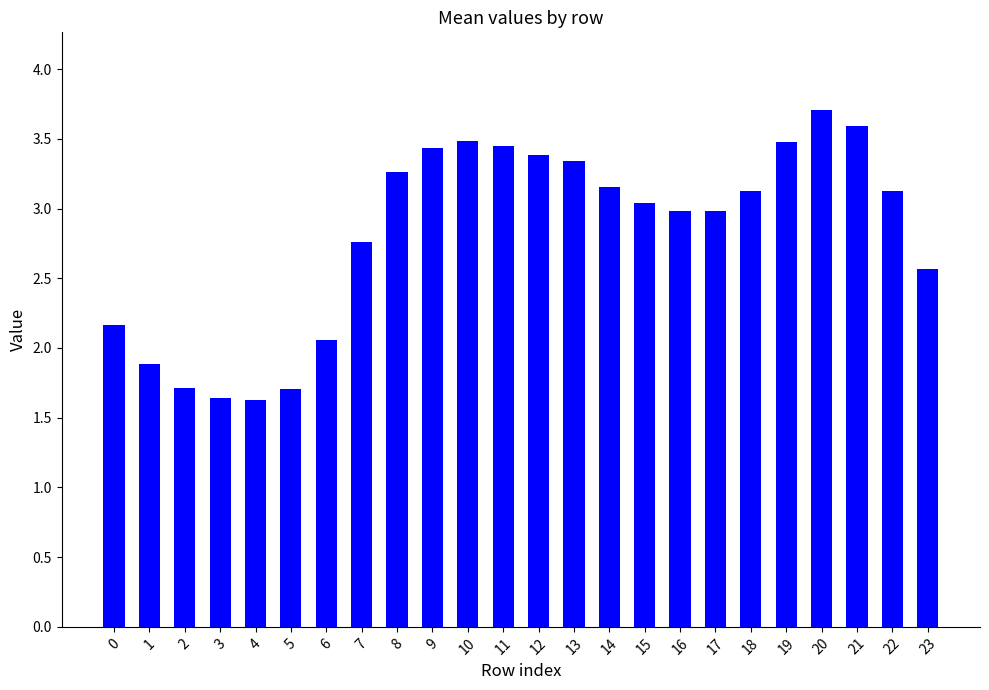

Which category has the highest value across all series?

20